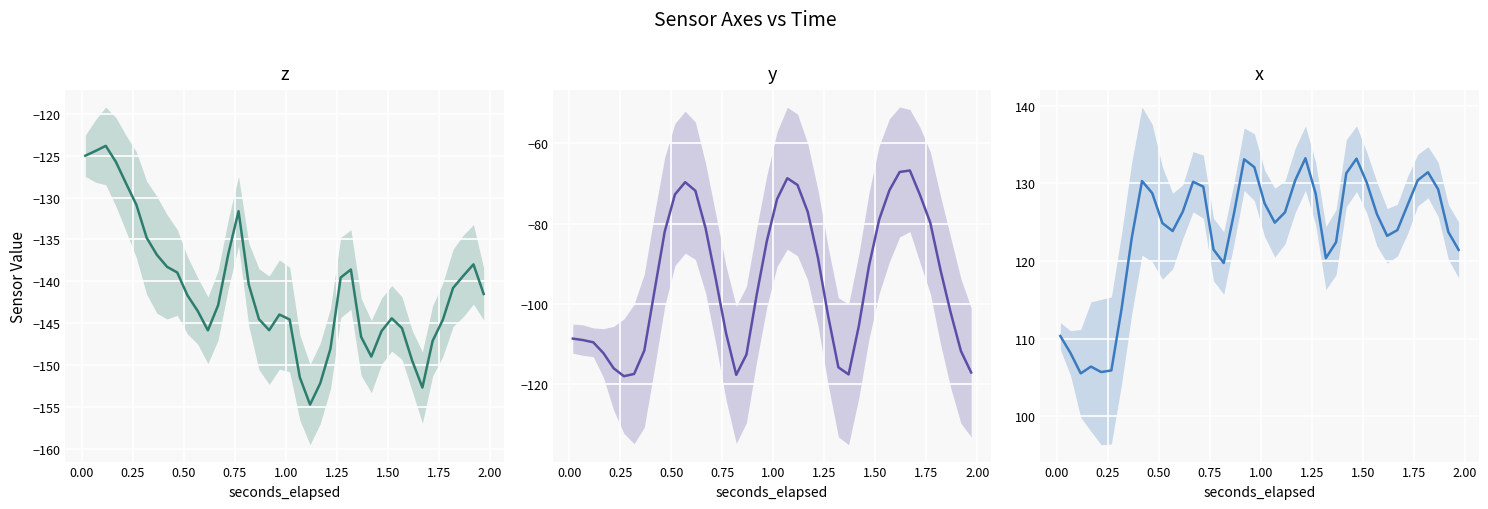

How many values in the x series are below 126?

19